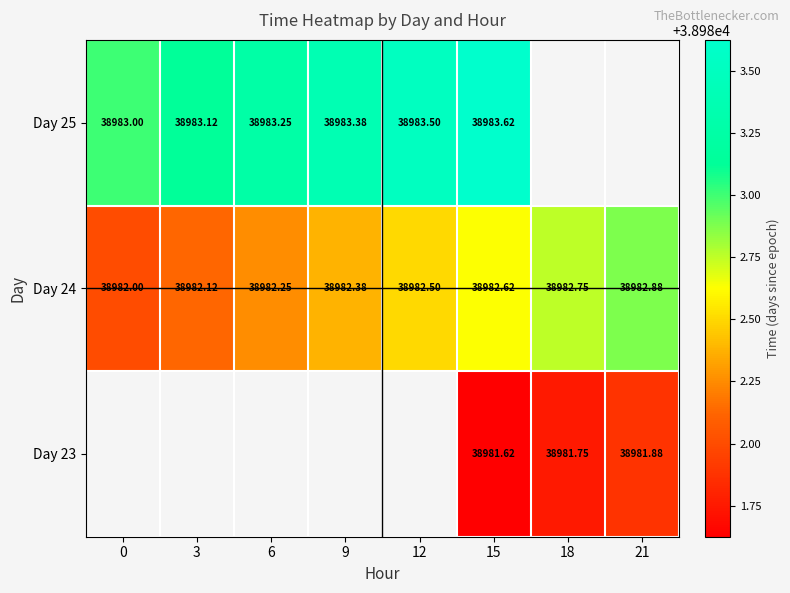

Is the value of Day 25 at 3 greater than the value of Day 24 at 18?

Yes